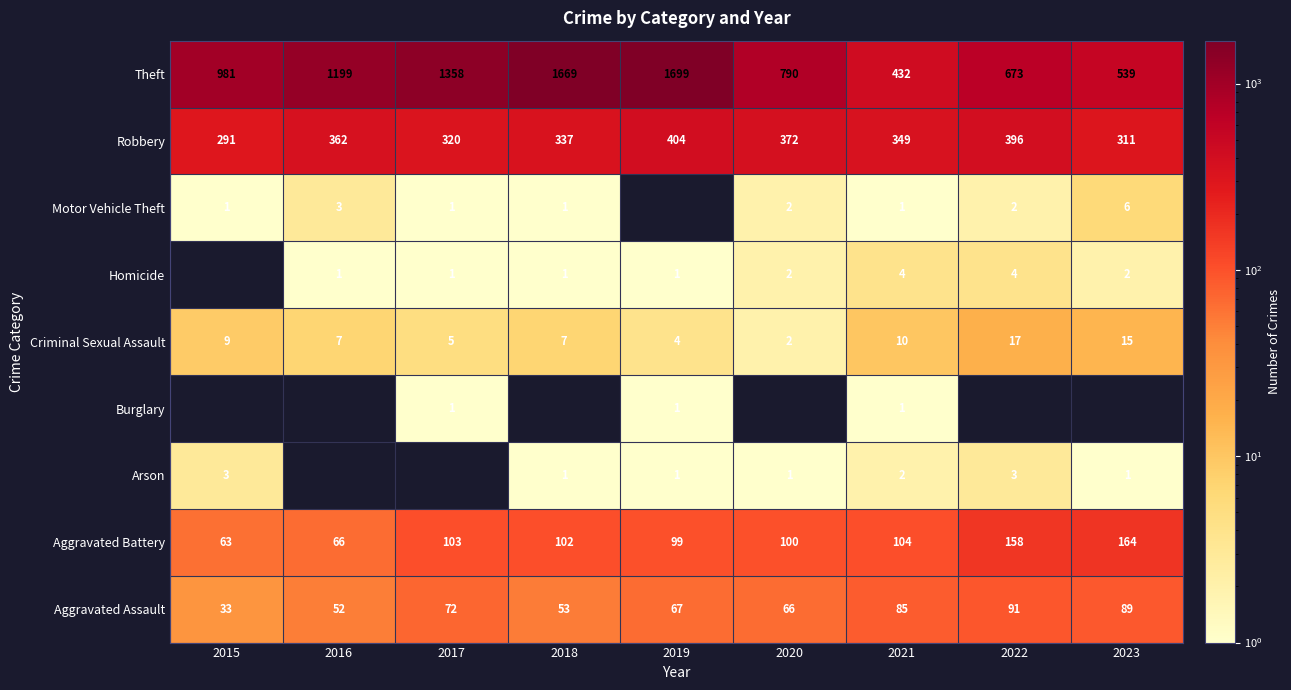

What value does the Aggravated Battery series have at 2020, to the nearest 50?

100